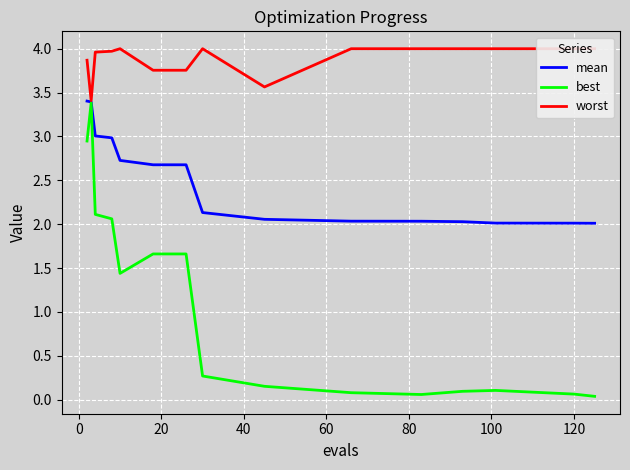

What is the highest value of the best series?

3.4